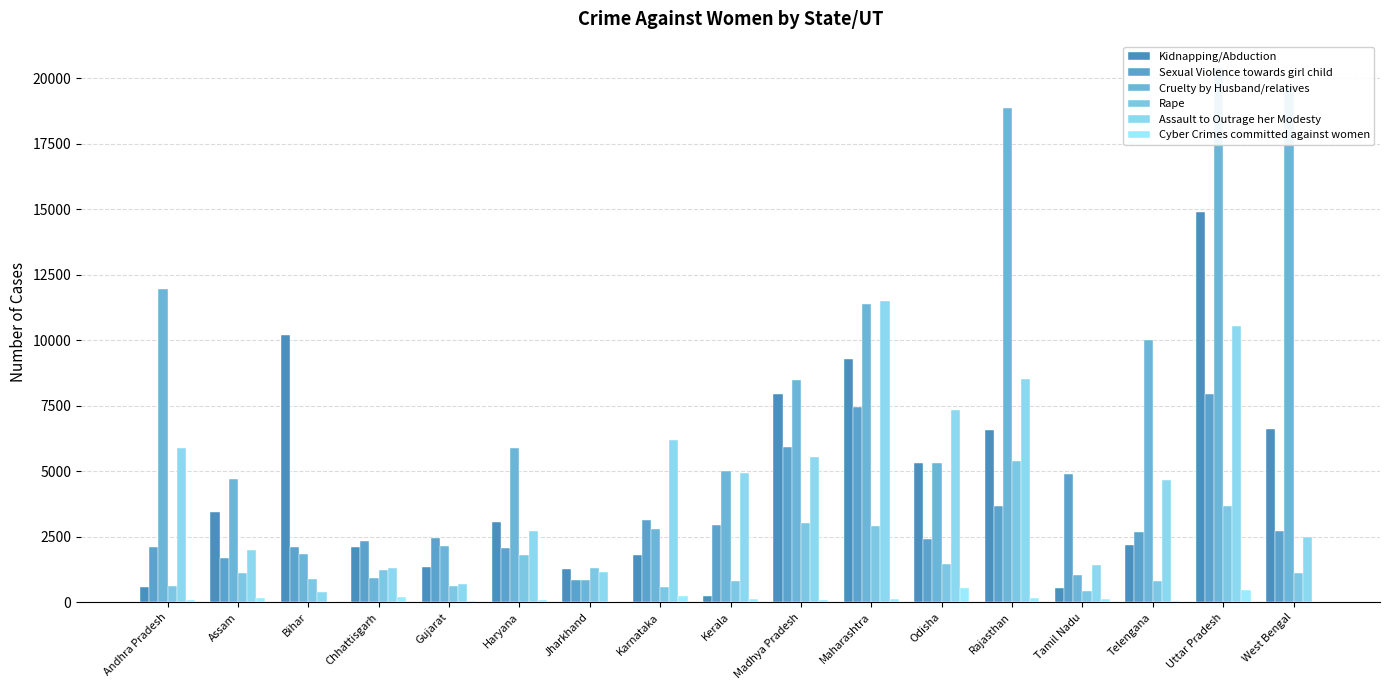

At which label does Sexual Violence towards girl child reach its minimum?

Jharkhand